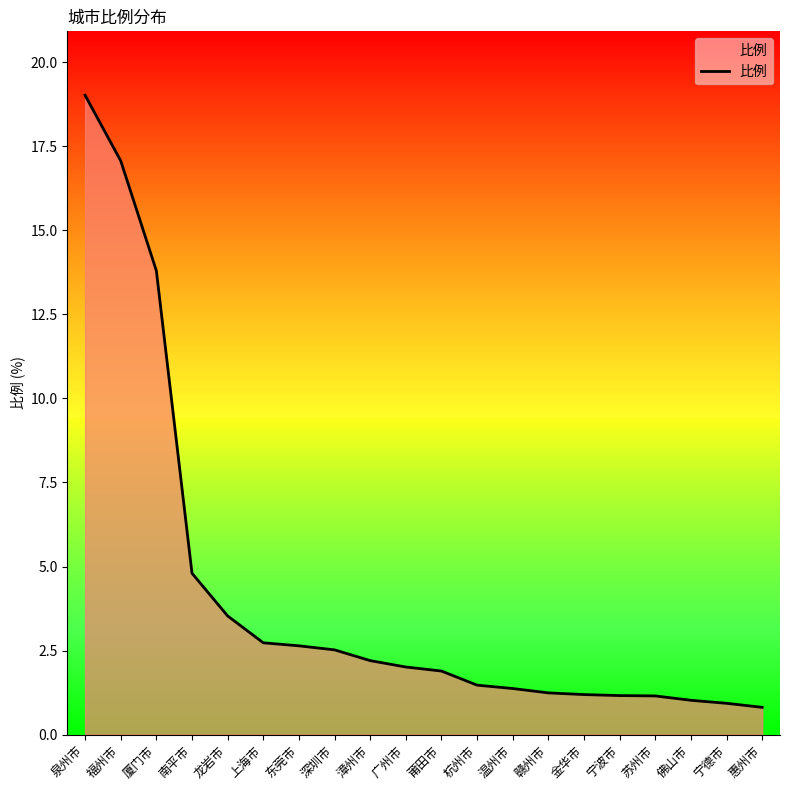

What is the maximum value shown in the chart?

19.0